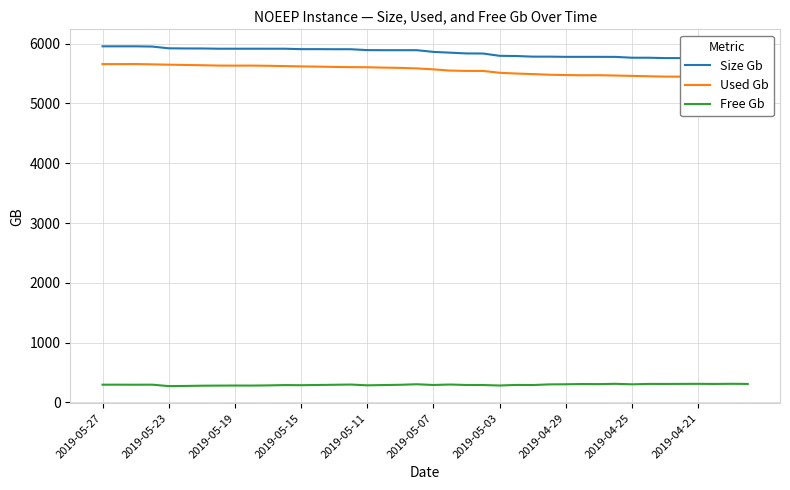

What value does the Size Gb series have at 26?

5781.0